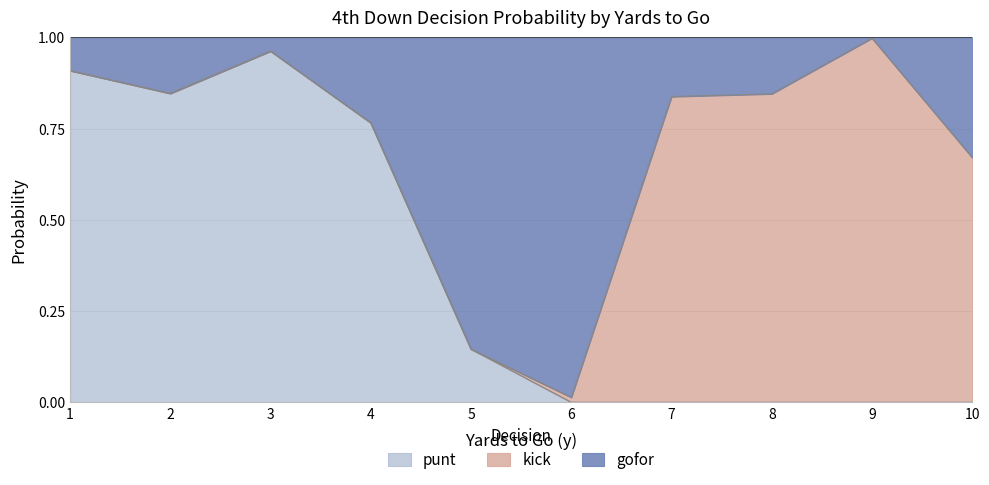

What is the sum of the punt values at 4 and 5?

0.9